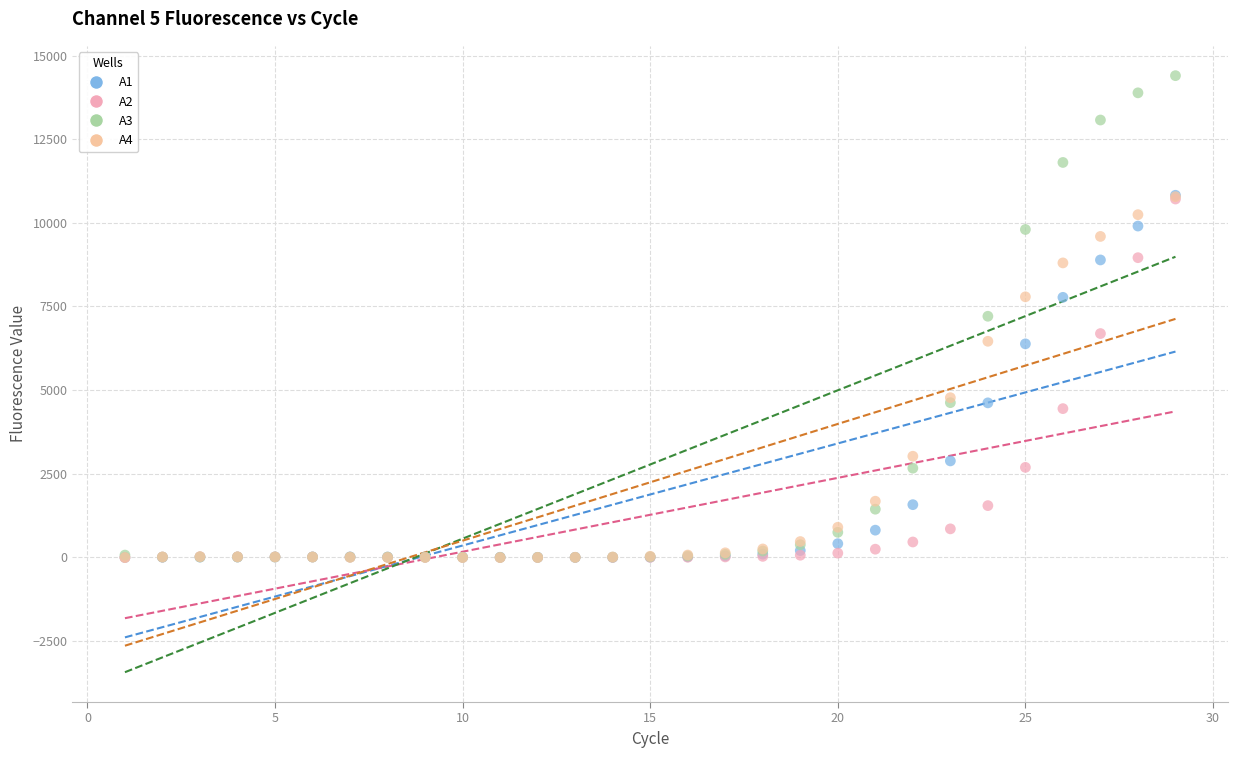

What are all the series names shown in the legend?

A1, A2, A3, A4